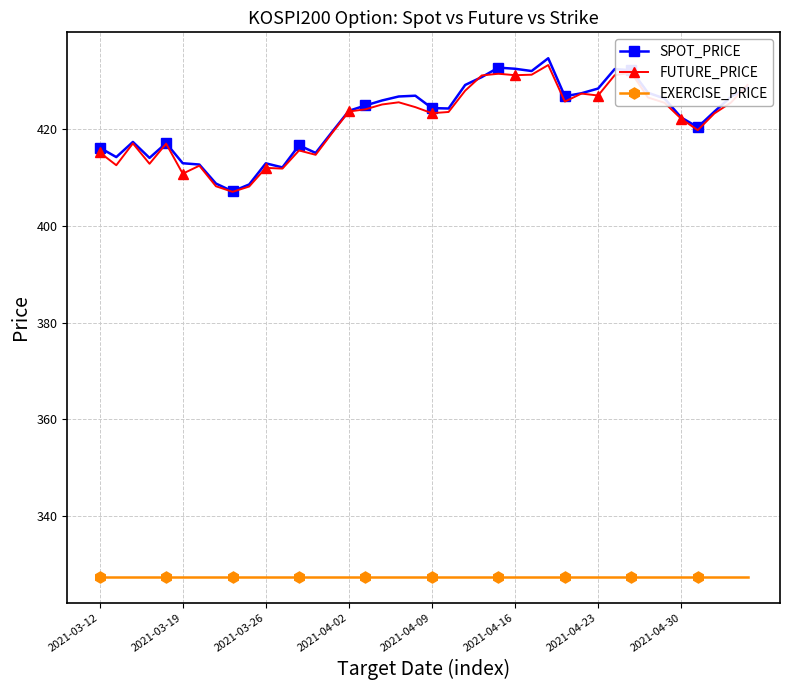

At how many categories does at least one series exceed 357?

40